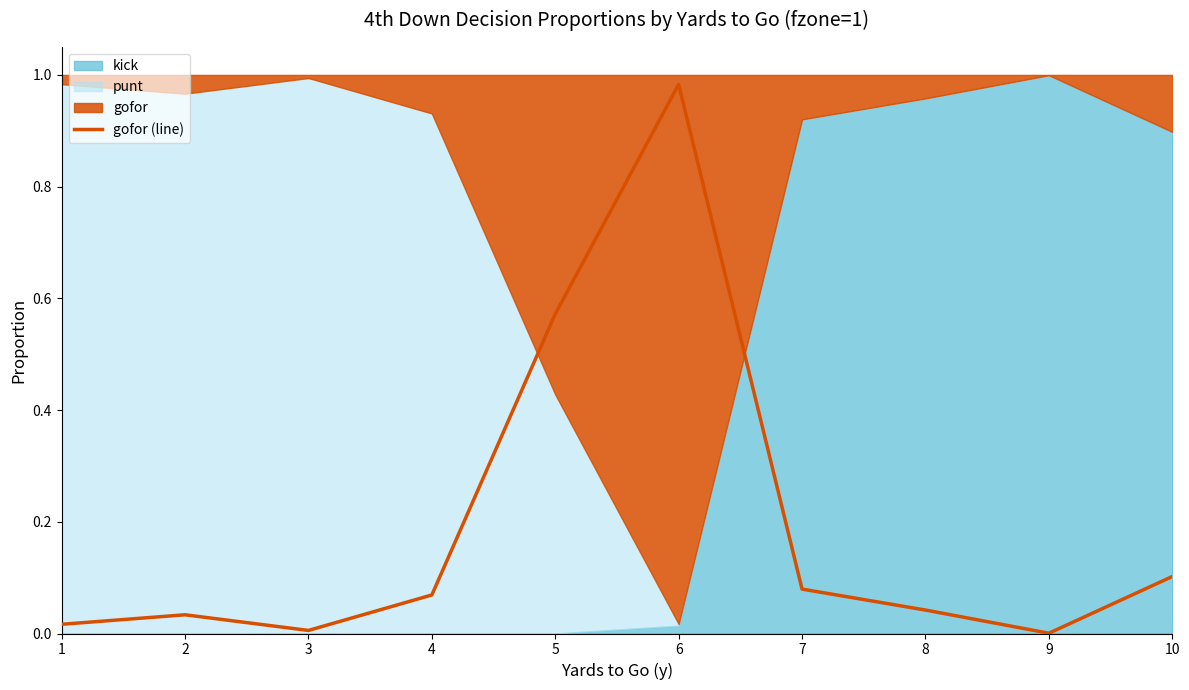

How many points are lower than both their immediate neighbors (excluding endpoints)?

2